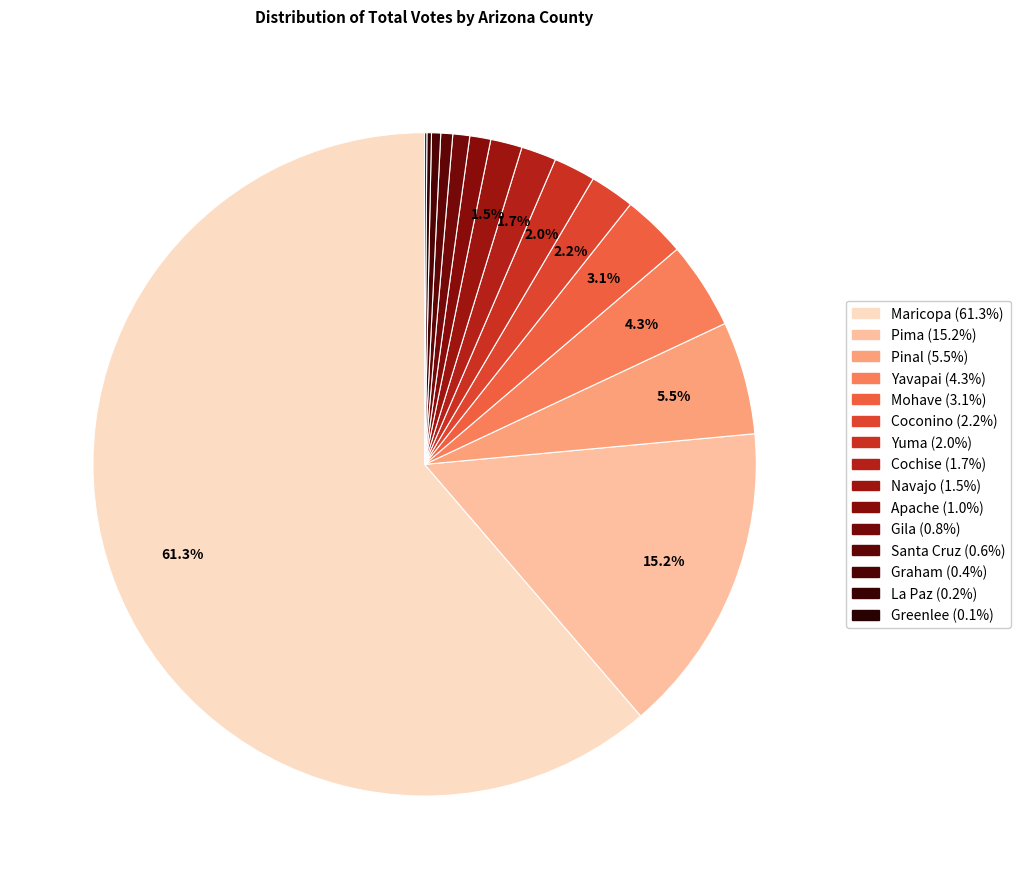

Rank the categories by value from lowest to highest.

Greenlee, La Paz, Graham, Santa Cruz, Gila, Apache, Navajo, Cochise, Yuma, Coconino, Mohave, Yavapai, Pinal, Pima, Maricopa